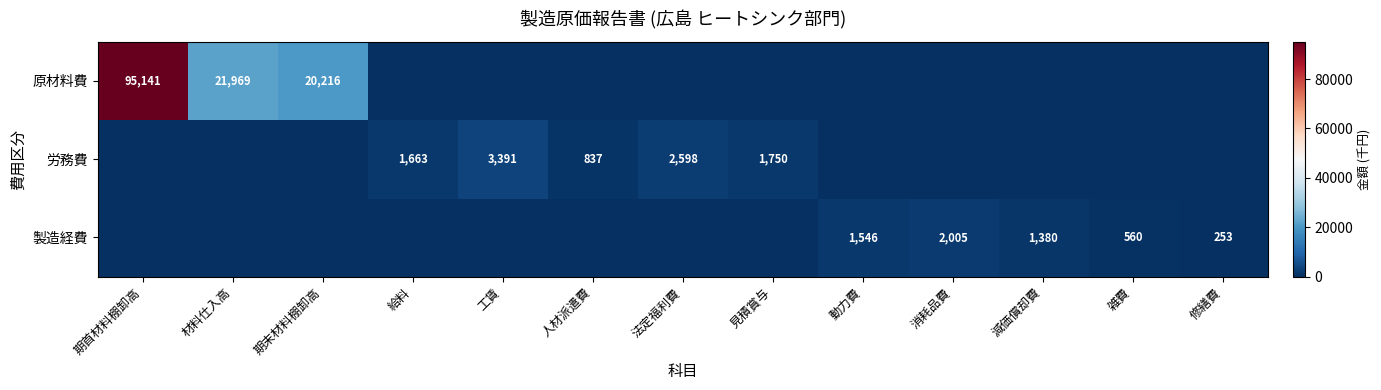

Is it true that 製造経費 equals 560 at 雑費?

True